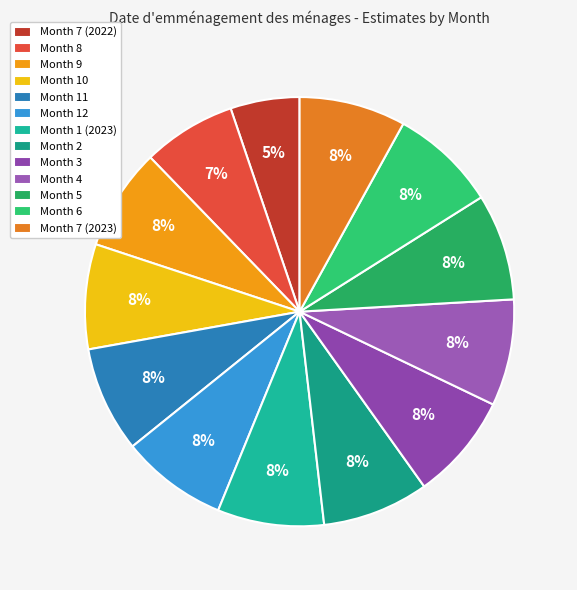

Does any single category account for the majority?

No